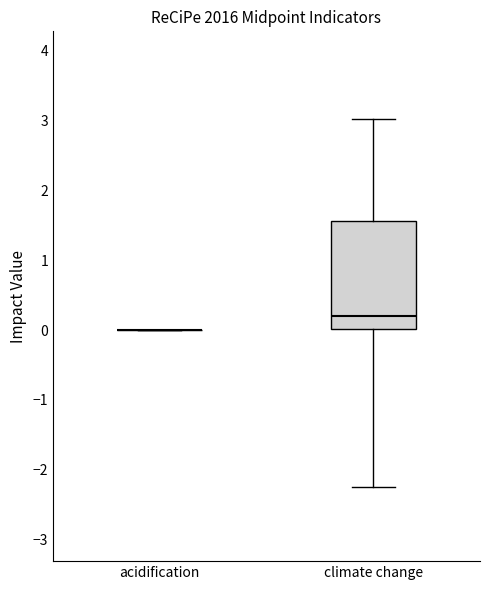

Where does the upper whisker of the box for climate change end on the y-axis? The values are not printed on the chart, so give them approximately, as read against the axis.

3.0